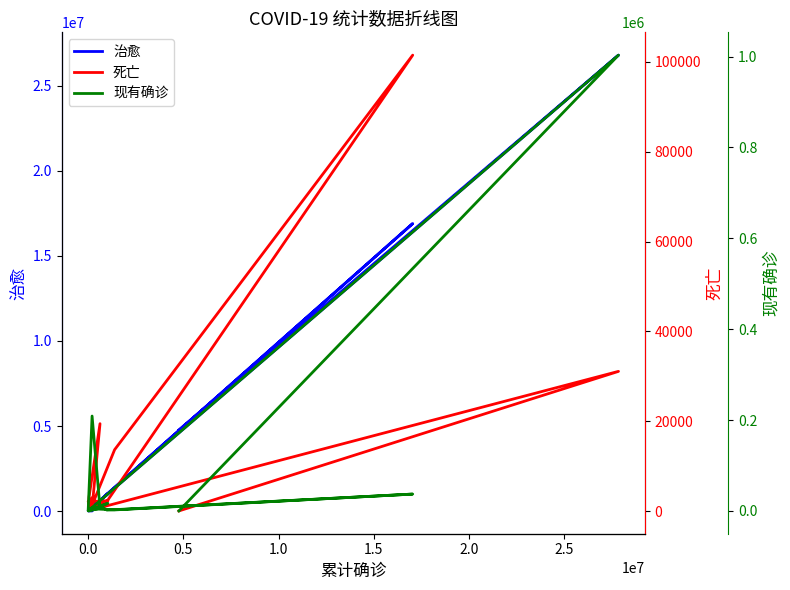

Does the chart have visible grid lines?

No